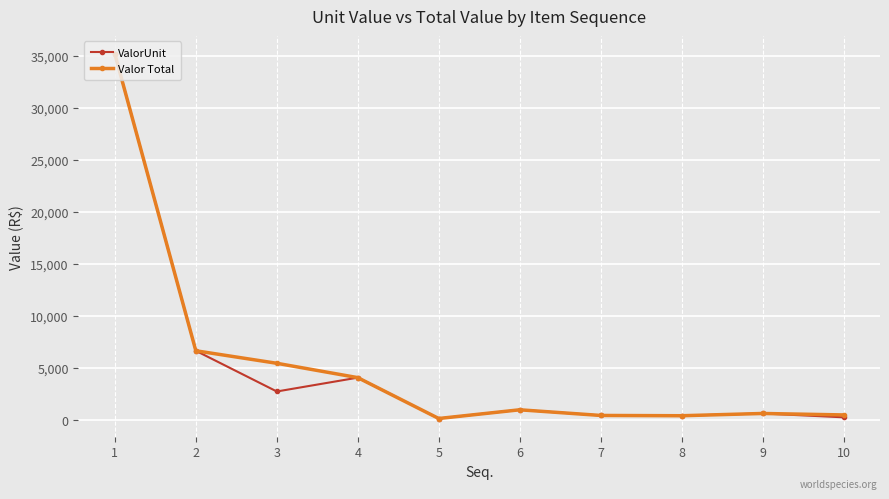

At which category does ValorUnit reach its first local valley?

3